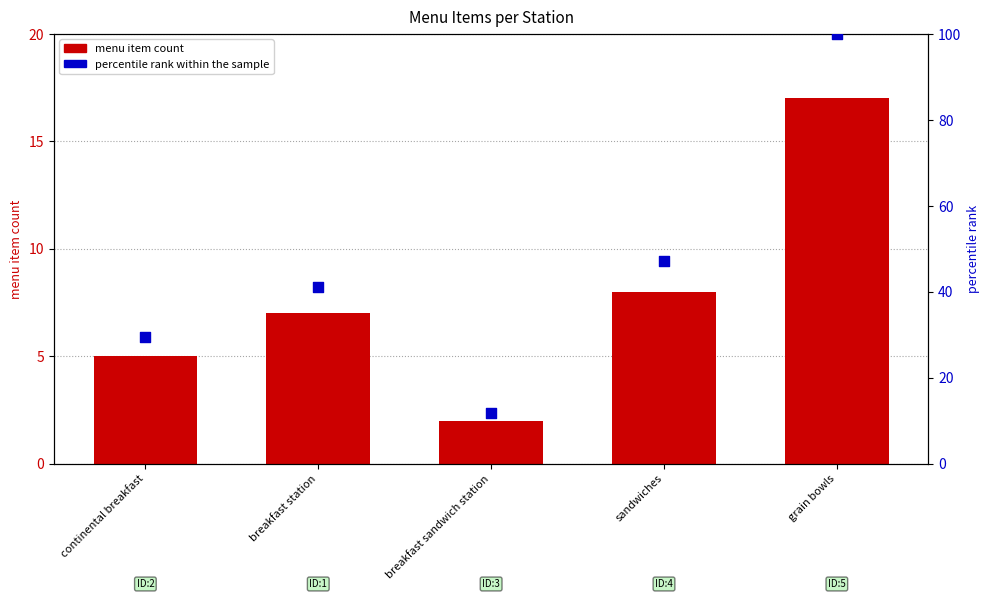

Which series reaches the minimum Y coordinate?

menu item count